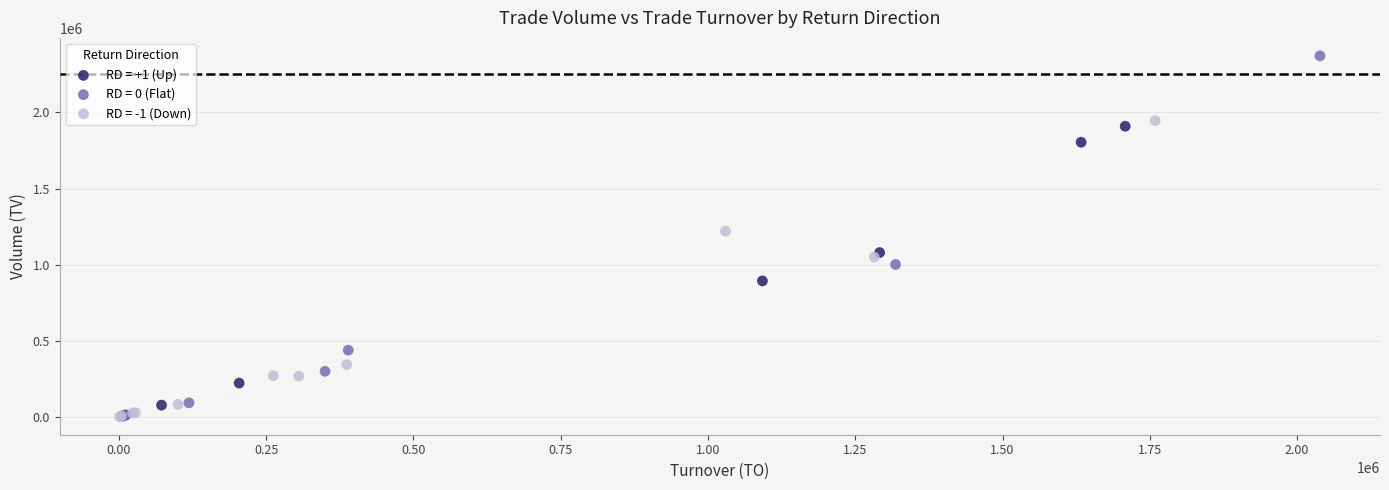

What are all the series names shown in the legend?

RD = +1 (Up), RD = 0 (Flat), RD = -1 (Down)